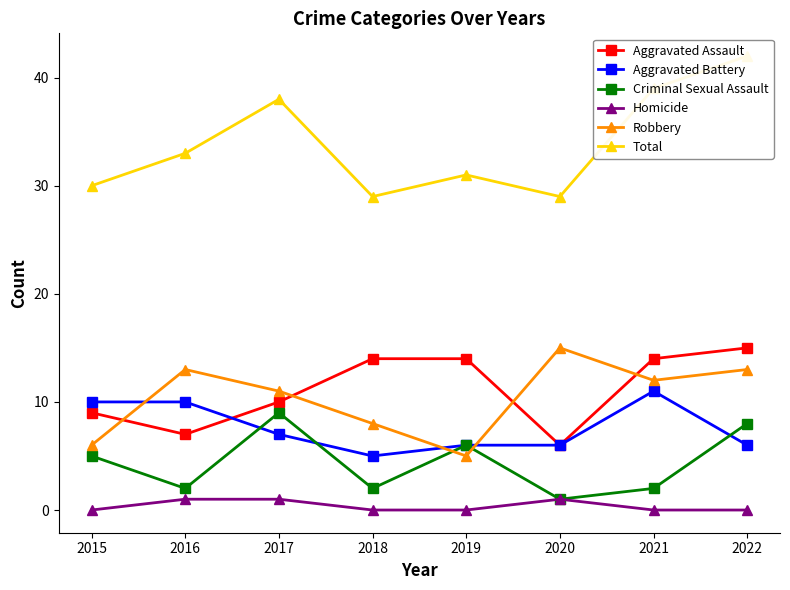

Is this an area chart (filled region under the line)?

No